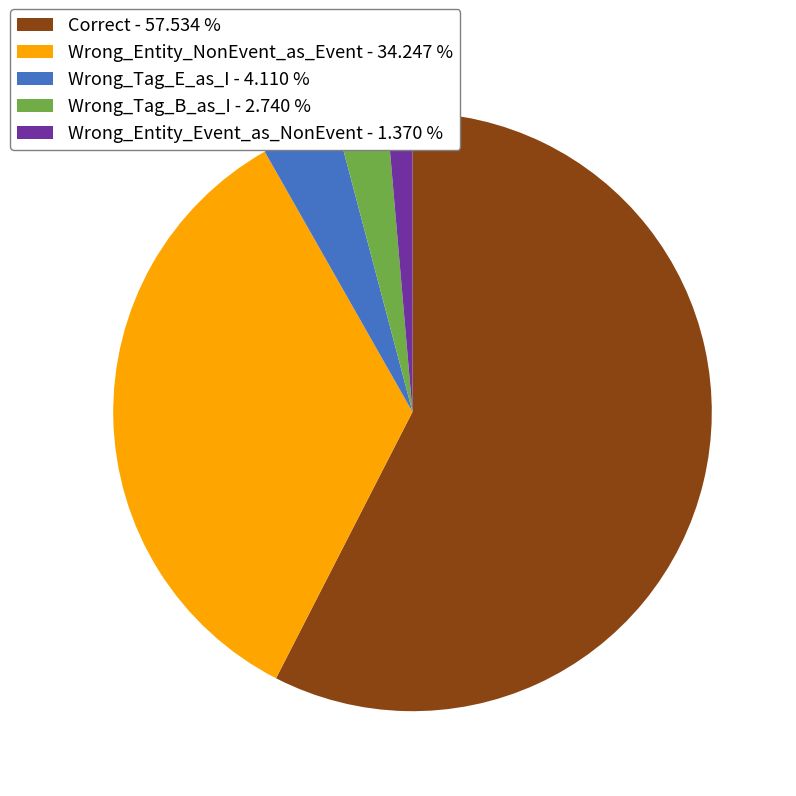

Is the sum of Wrong_Entity_NonEvent_as_Event - 34.247 % and Wrong_Tag_B_as_I - 2.740 % greater than half?

No